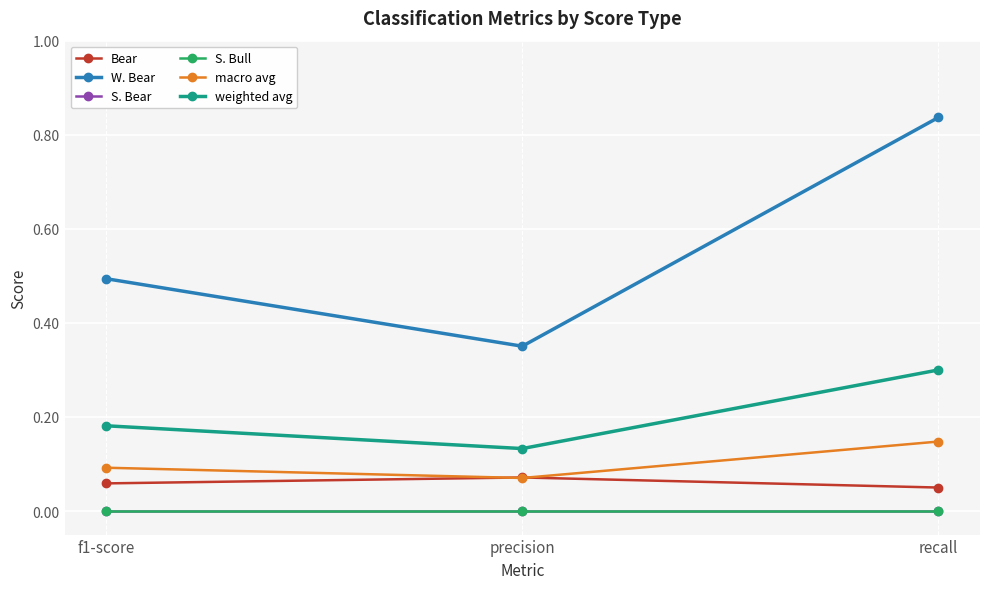

Does the chart display data point markers on the line(s)?

Yes